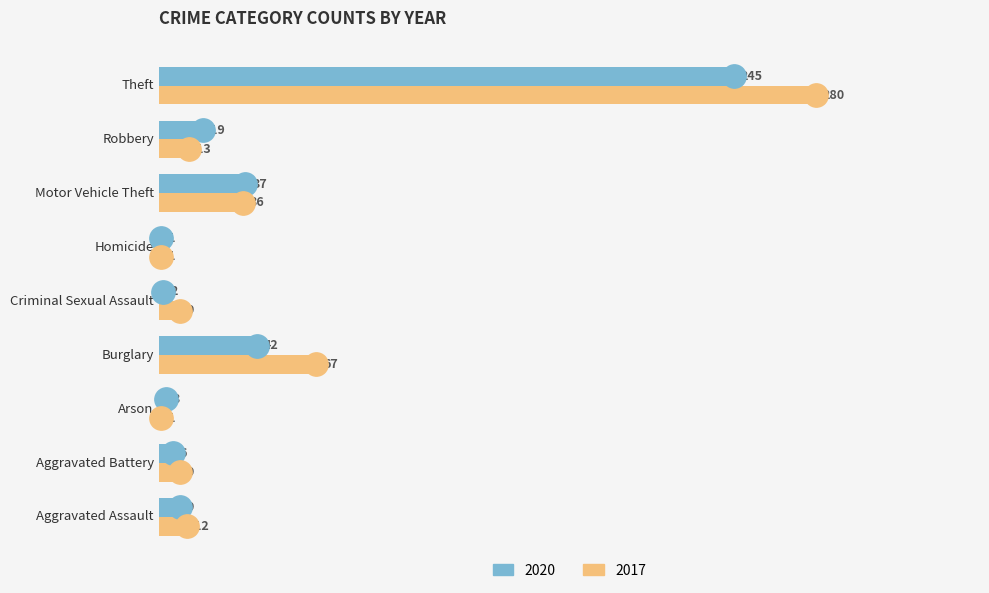

Is it true that 2017 equals 16 at Burglary?

False